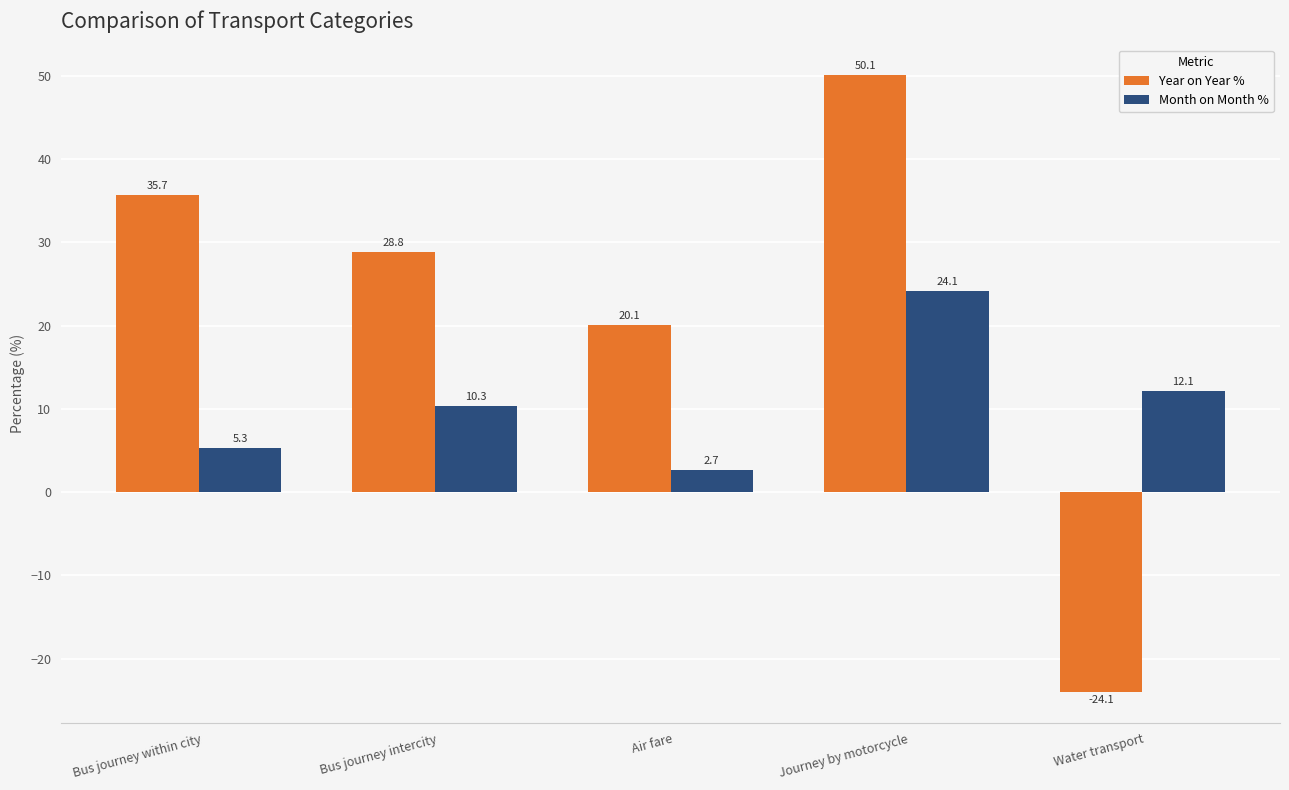

Rank the series at Bus journey within city from lowest to highest value.

Month on Month %, Year on Year %